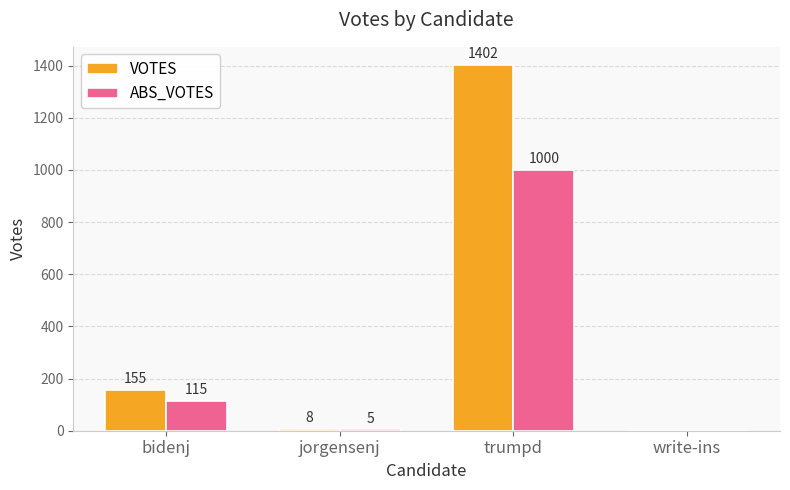

Is the value of ABS_VOTES at bidenj greater than the value of VOTES at bidenj?

No